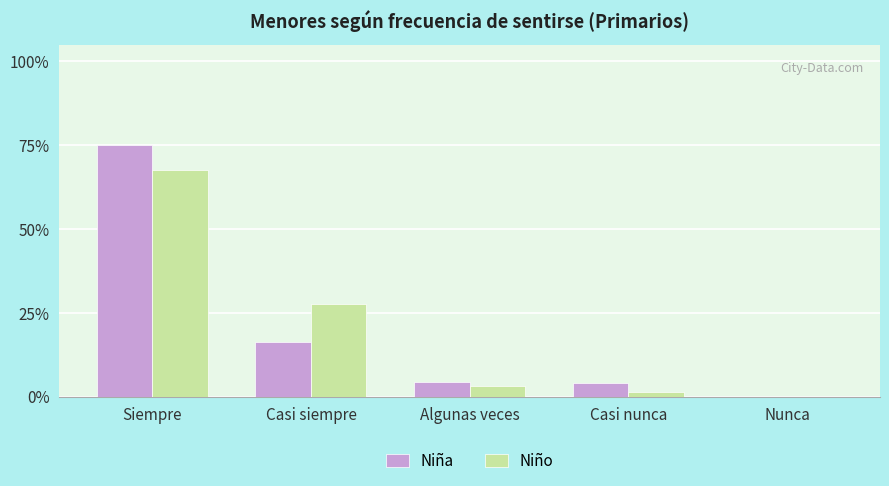

What is the sum of the Niño values at Casi siempre and Siempre?

1.0